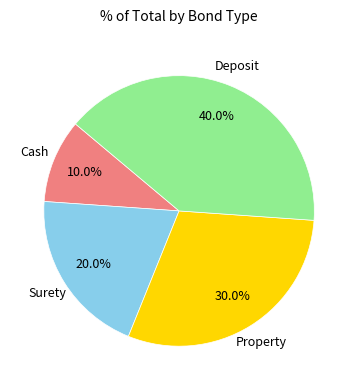

Count the number of slices in the pie.

4